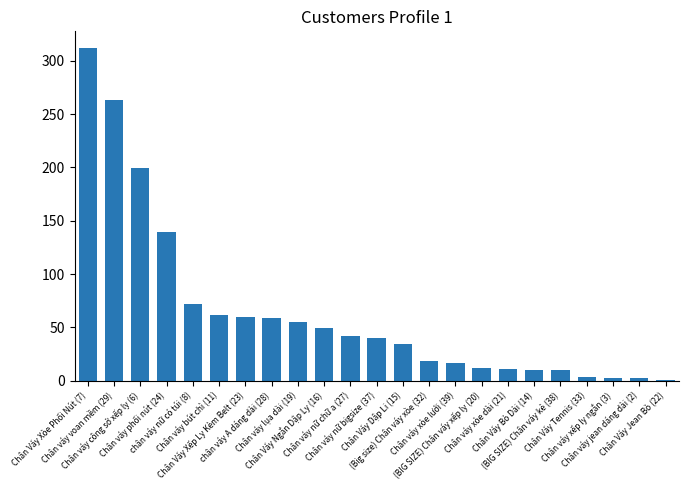

What is the difference between the second highest and second lowest values?

261